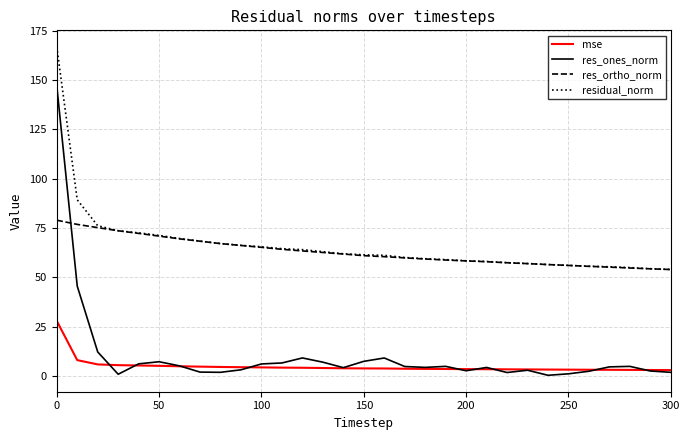

What is the maximum value shown in the chart?

166.9